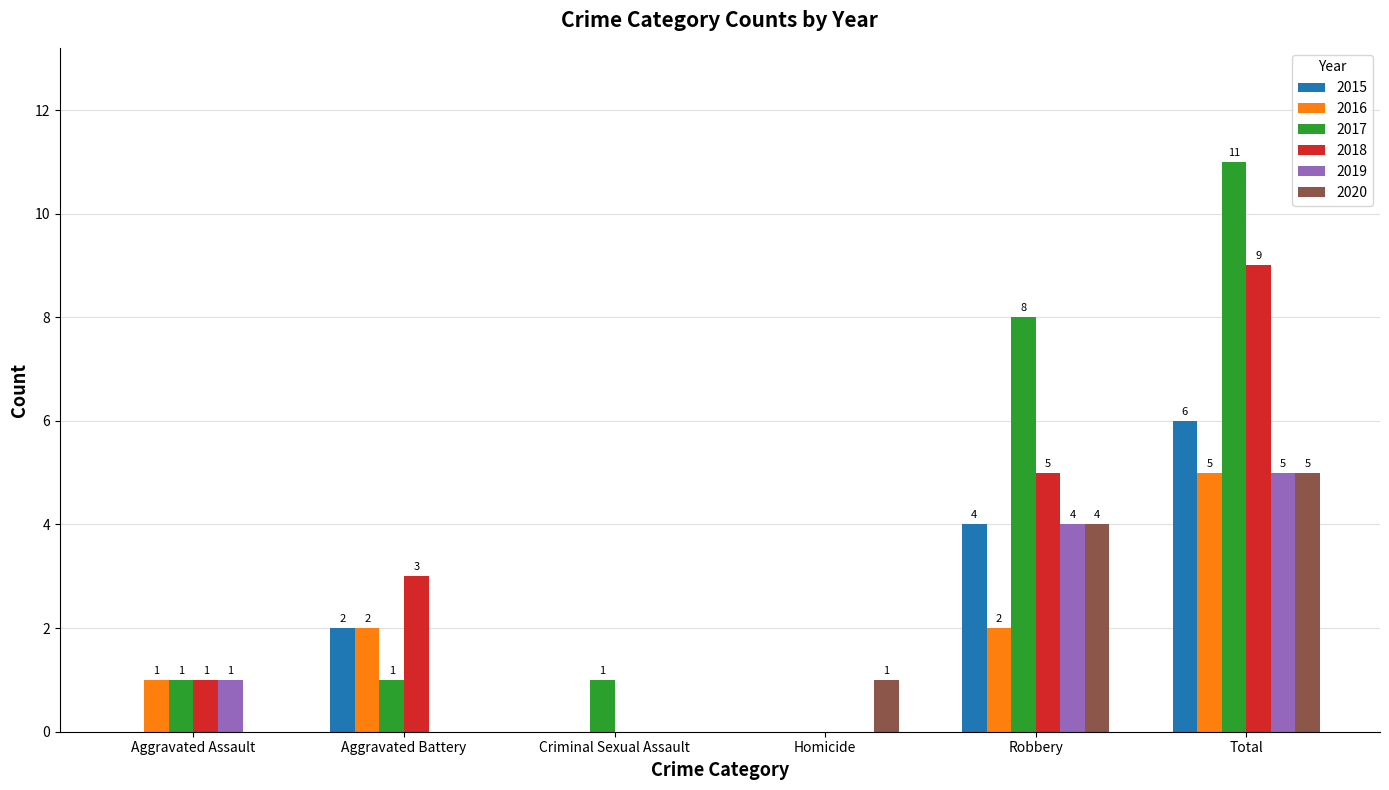

What is the maximum value shown in the chart?

11